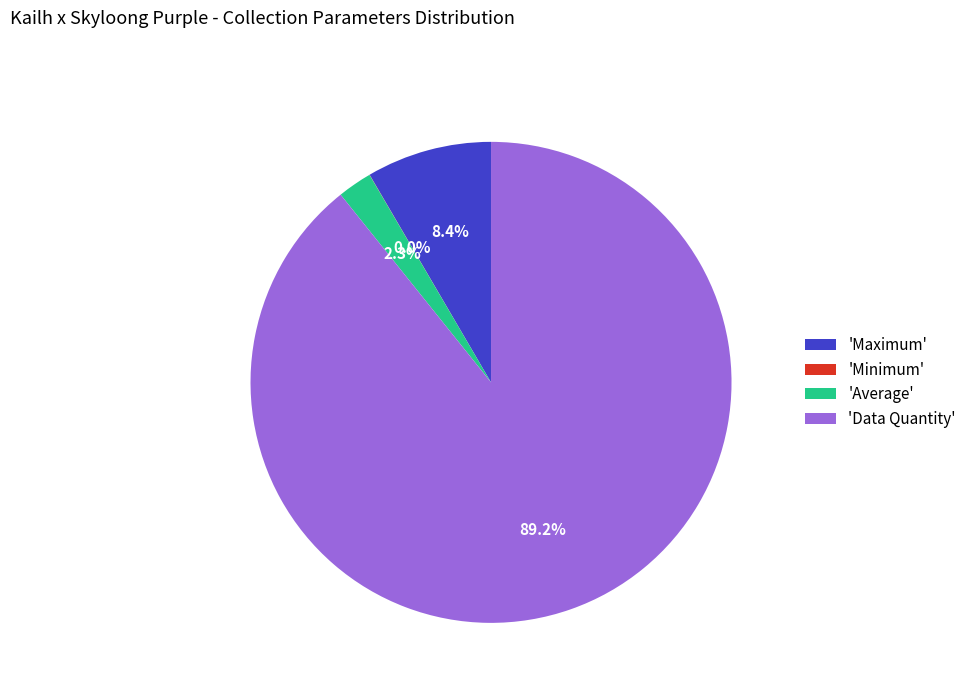

Does 'Data Quantity' account for over 50% of the chart?

Yes